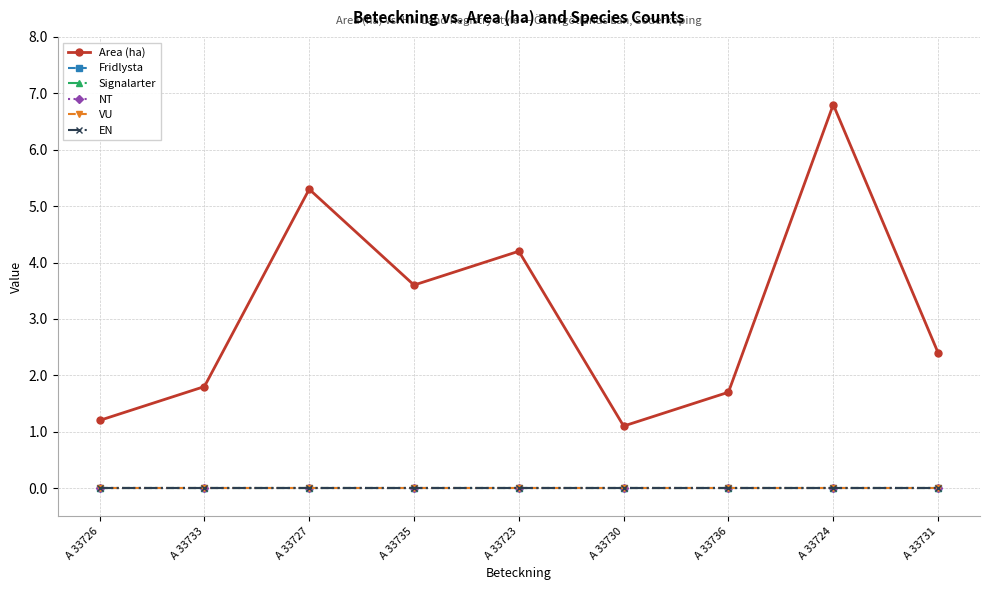

Is this an area chart (filled region under the line)?

No